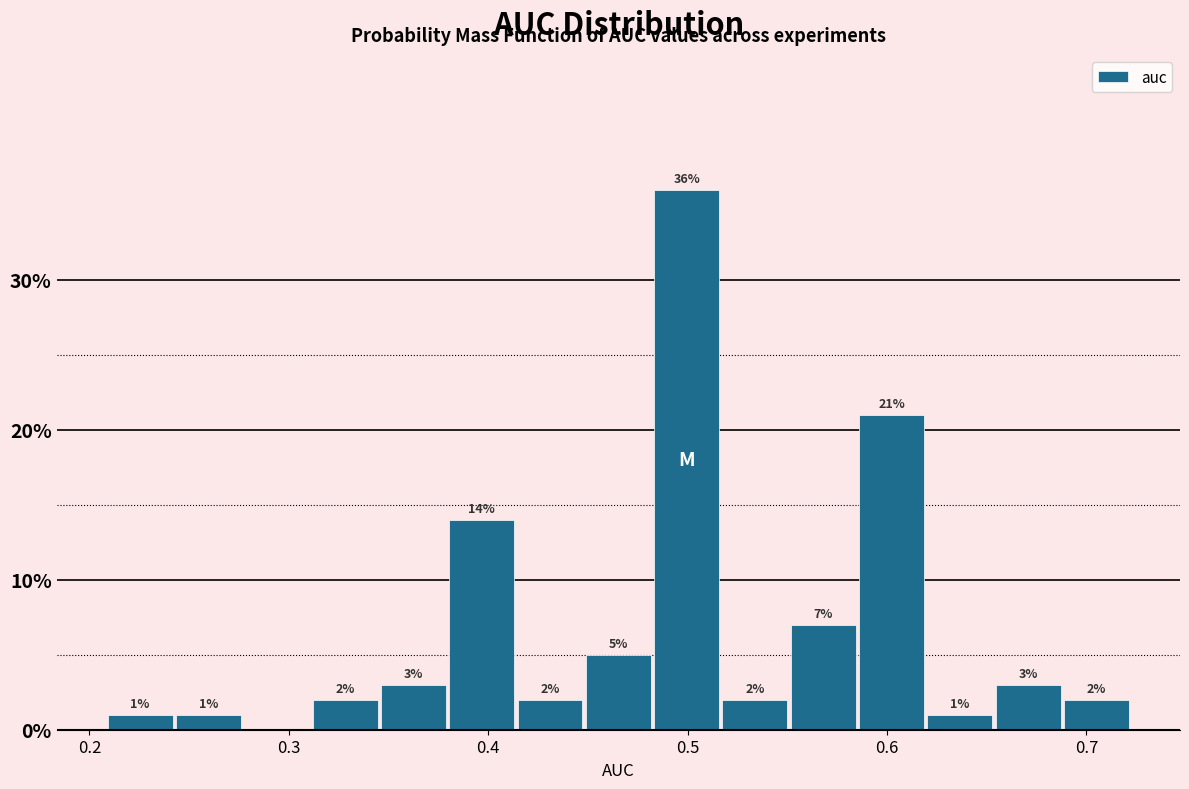

Around what value on the x-axis is the tallest bar? Give the approximate position of its centre, as read against the axis.

0.50